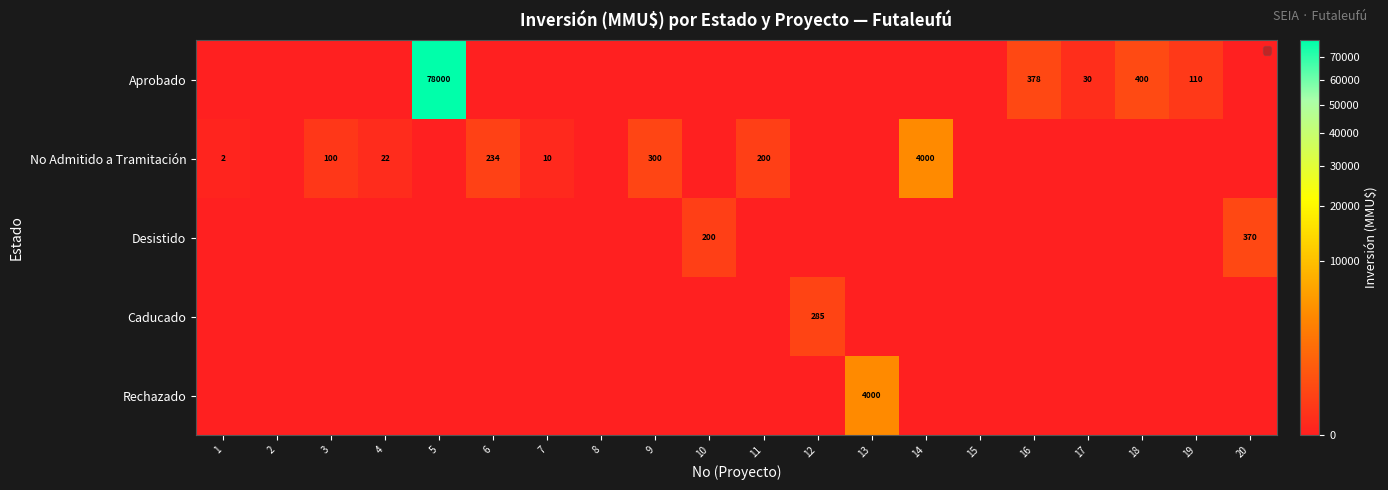

What is the difference between the highest and lowest values at 6?

234